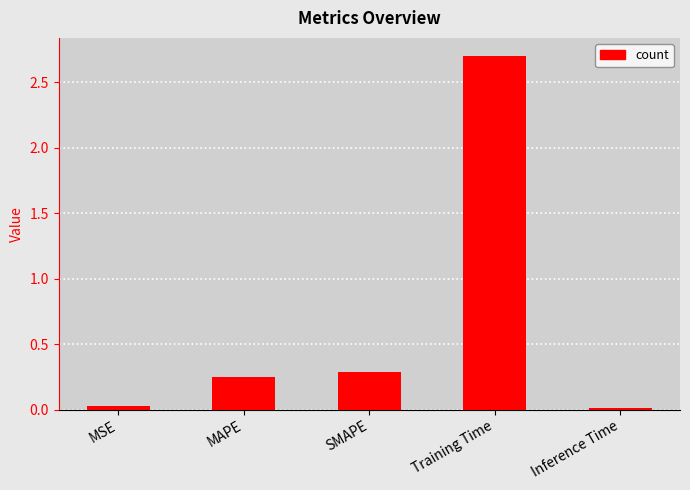

What is the sum of all values?

3.3